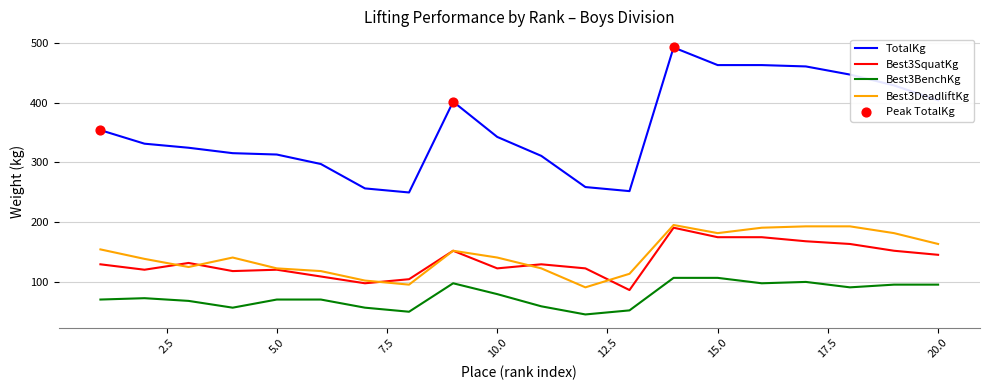

What is the minimum value shown in the chart?

45.4